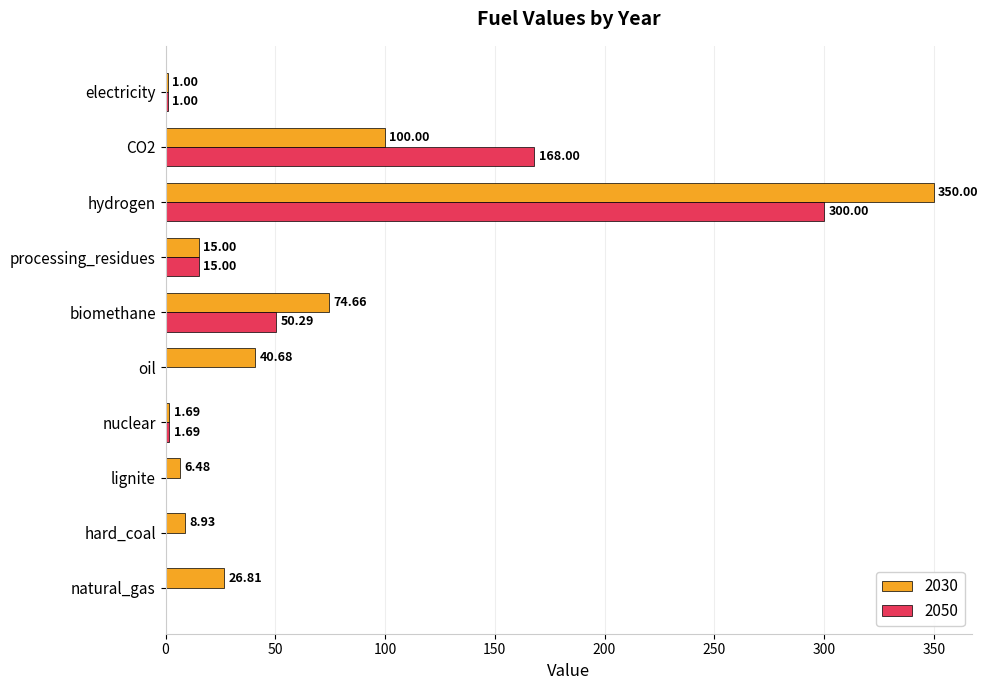

Between nuclear and biomethane, which series saw the biggest shift?

2030